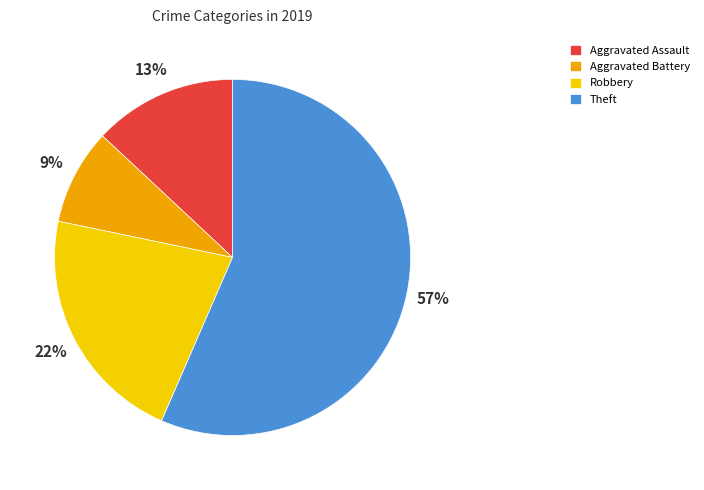

True or false: Aggravated Assault accounts for 13% of the total.

True